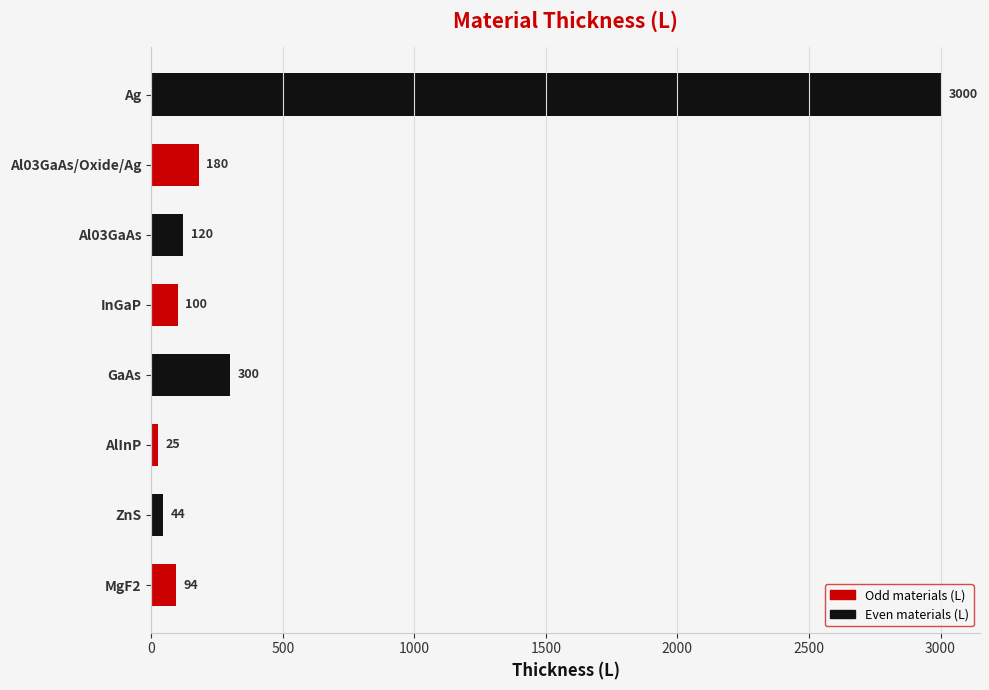

How many values are below 120?

4